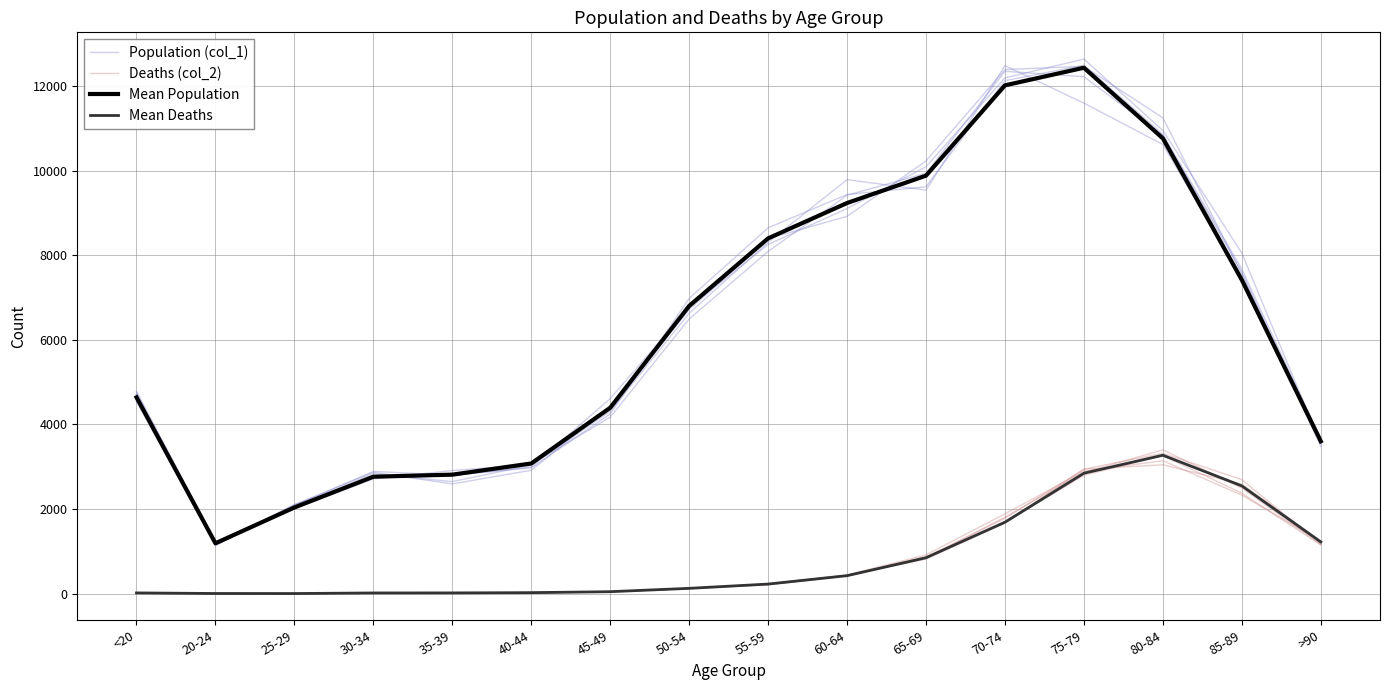

Which series has the largest range (max minus min)?

Population (col_1)